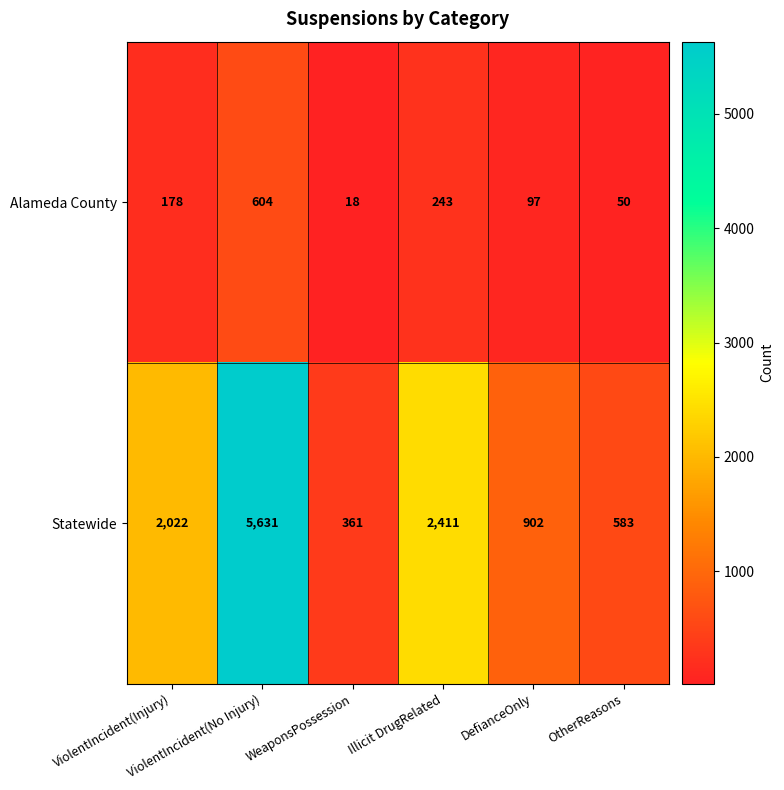

Which series has the largest range (max minus min)?

Statewide